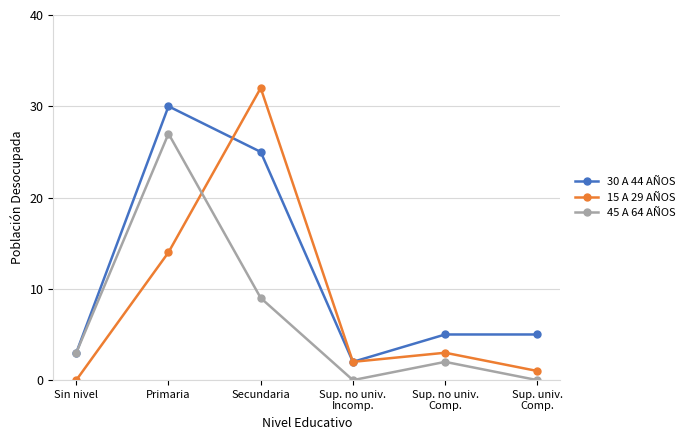

How many distinct data groups are displayed?

3